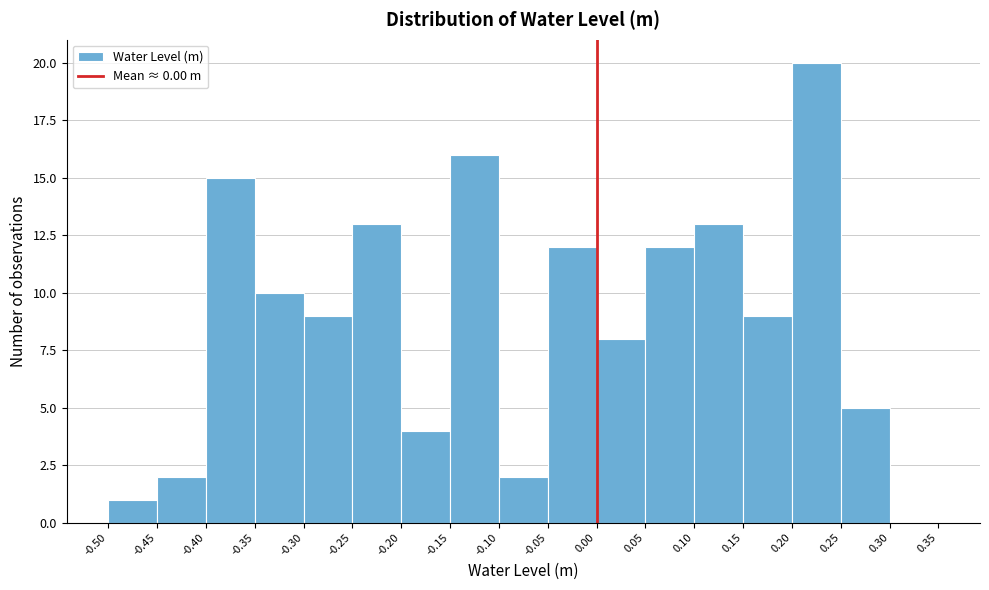

Reading left to right, list every bar in this chart as the range it spans on the x-axis followed by its height. The values are not printed on the chart, so give them approximately, as read against the axis.

-0.50 to -0.45: 1
-0.45 to -0.40: 2
-0.40 to -0.35: 15
-0.35 to -0.30: 10
-0.30 to -0.25: 9
-0.25 to -0.20: 13
-0.20 to -0.15: 4
-0.15 to -0.10: 16
-0.10 to -0.05: 2
-0.05 to 0.00: 12
0.00 to 0.05: 8
0.05 to 0.10: 12
0.10 to 0.15: 13
0.15 to 0.20: 9
0.20 to 0.25: 20
0.25 to 0.30: 5
0.30 to 0.35: 0